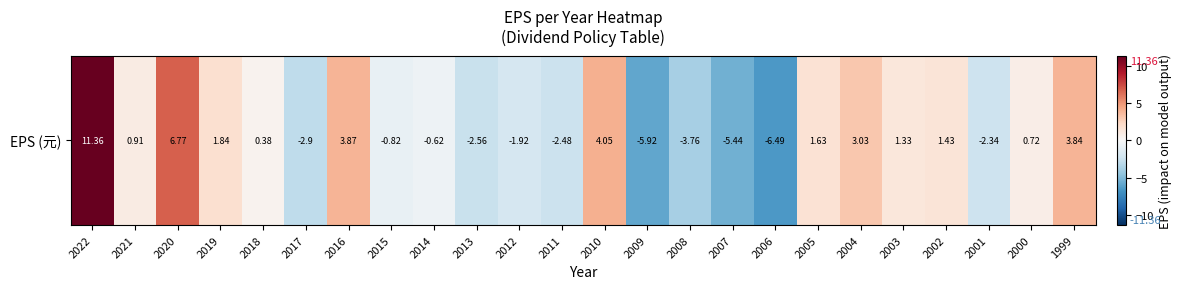

Between 2006 and 2022, which is larger?

2022